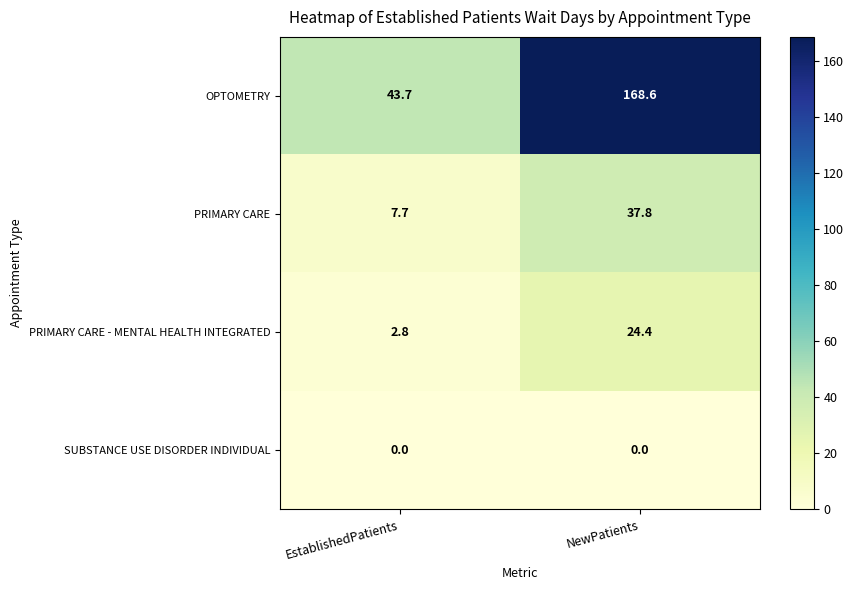

Reading left to right, what are all the values shown in this chart?

OPTOMETRY: EstablishedPatients=43.7	NewPatients=168.6
PRIMARY CARE: EstablishedPatients=7.7	NewPatients=37.8
PRIMARY CARE - MENTAL HEALTH INTEGRATED: EstablishedPatients=2.8	NewPatients=24.4
SUBSTANCE USE DISORDER INDIVIDUAL: EstablishedPatients=0.0	NewPatients=0.0